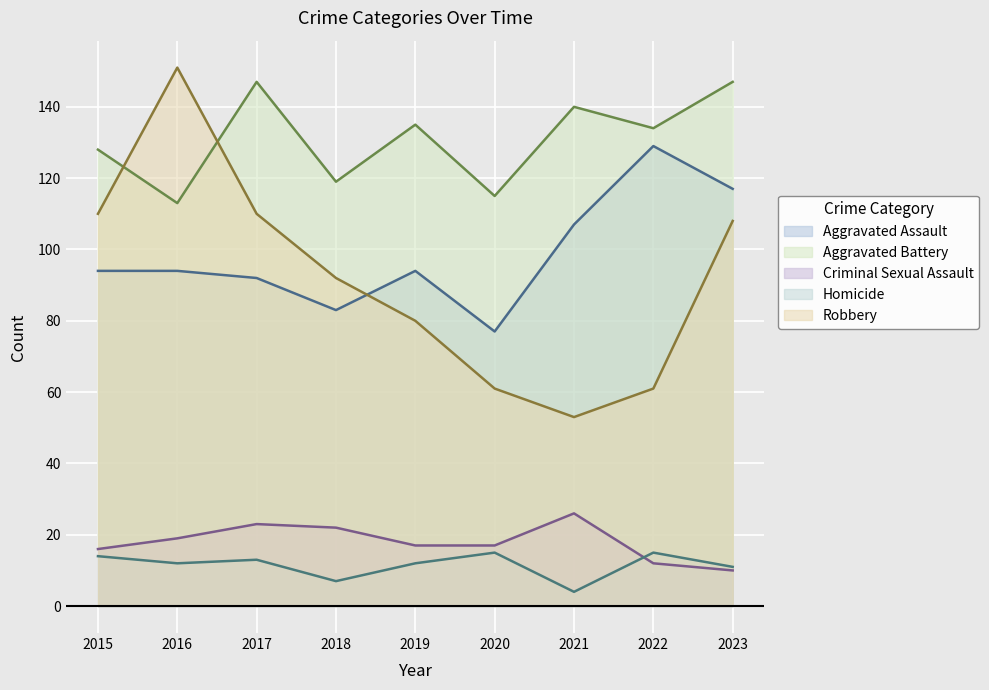

The value of Aggravated Assault at 2023 is 184. True or false?

False